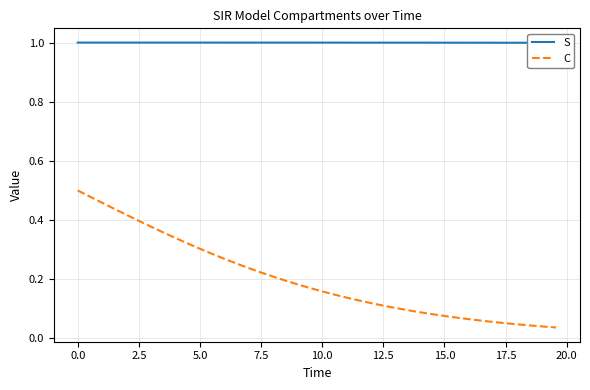

True or false: C and S intersect in this chart.

False